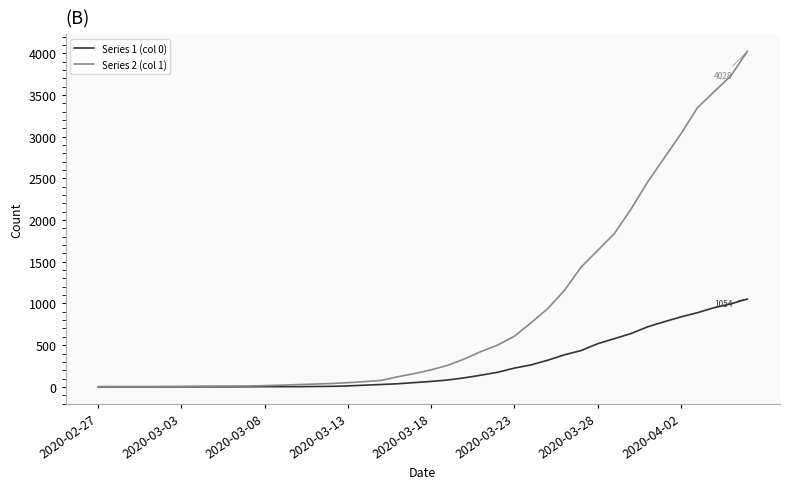

Which series has the largest total across all categories?

Series 2 (col 1)